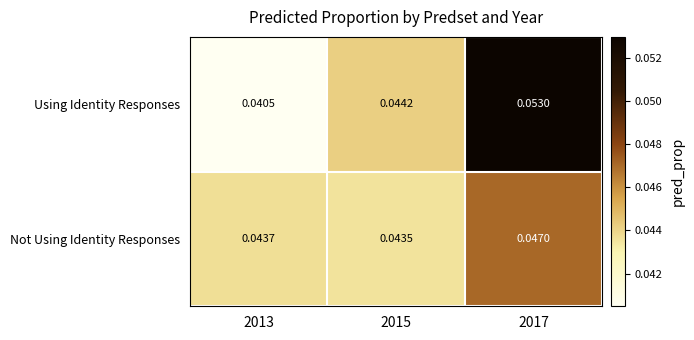

Which series has the largest total across all categories?

Using Identity Responses